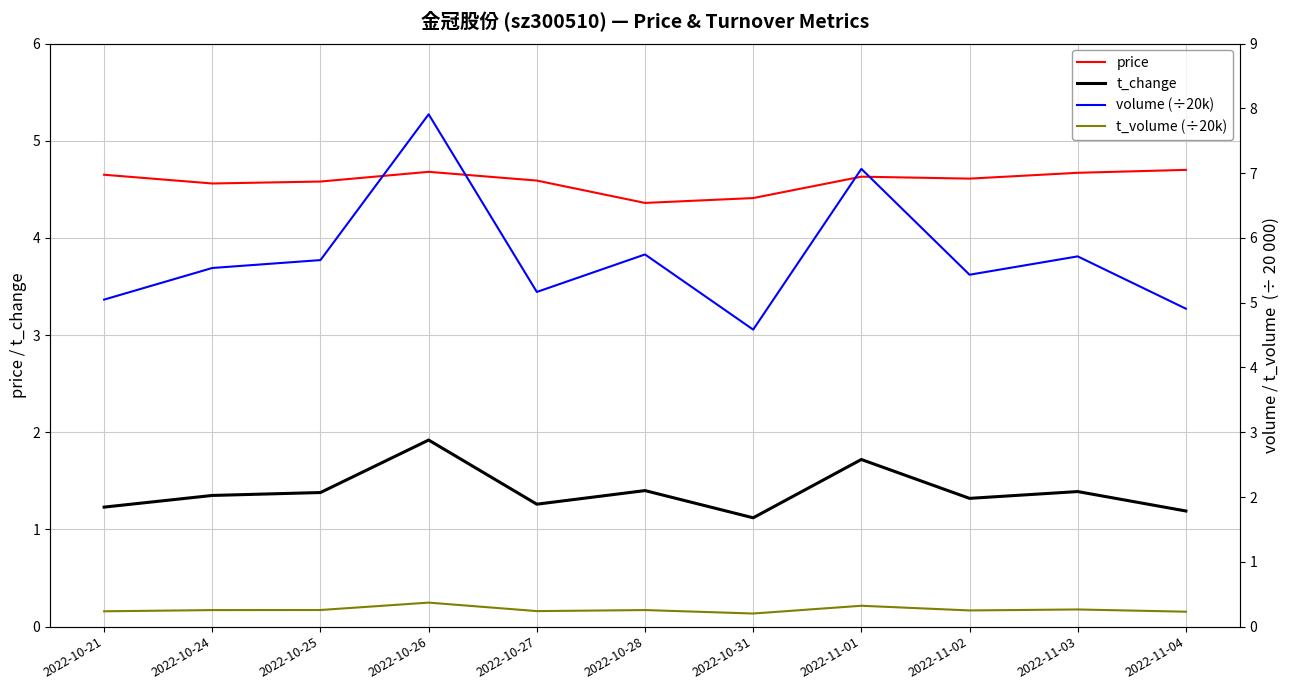

The t_change series shows 1.4 at 2022-10-24. True or false?

True